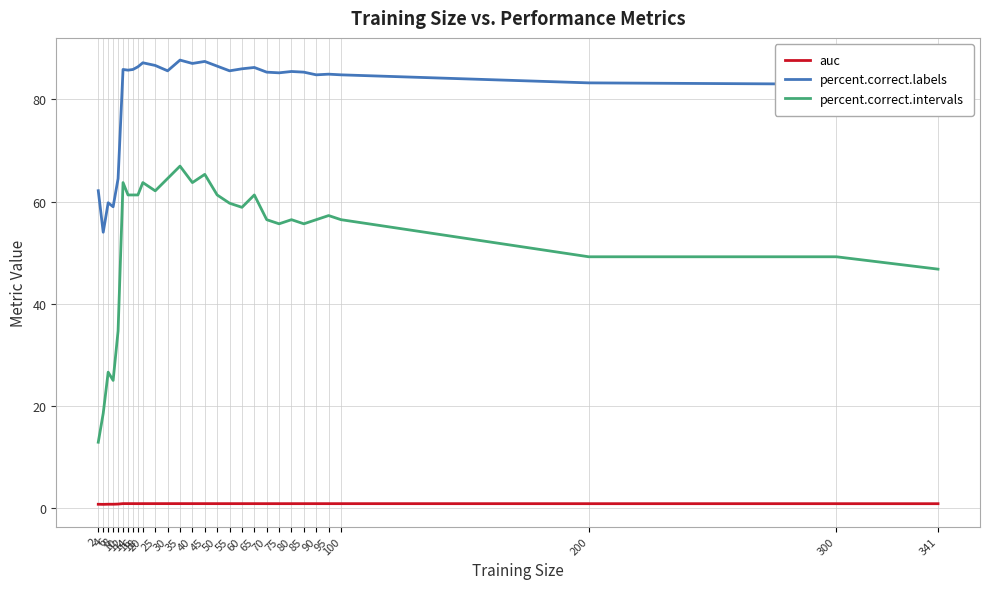

Rank the series by their average value, from lowest to highest.

auc, percent.correct.intervals, percent.correct.labels